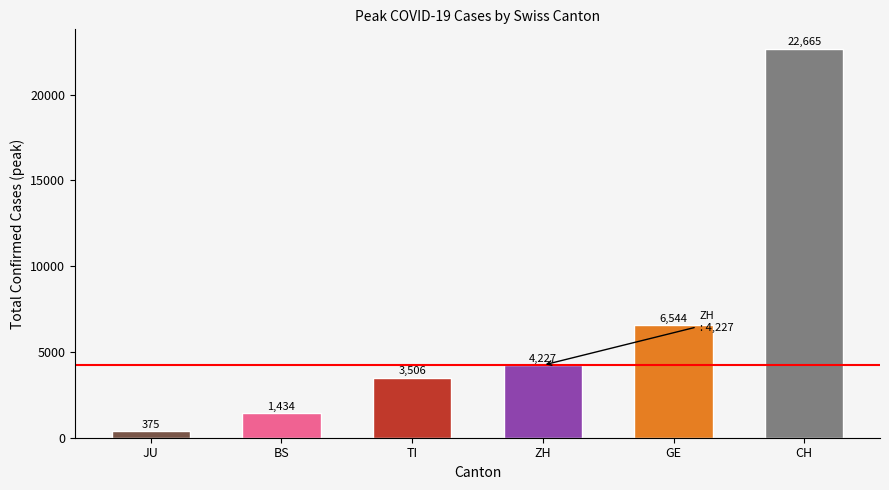

Rank the categories by value from highest to lowest.

CH, GE, ZH, TI, BS, JU